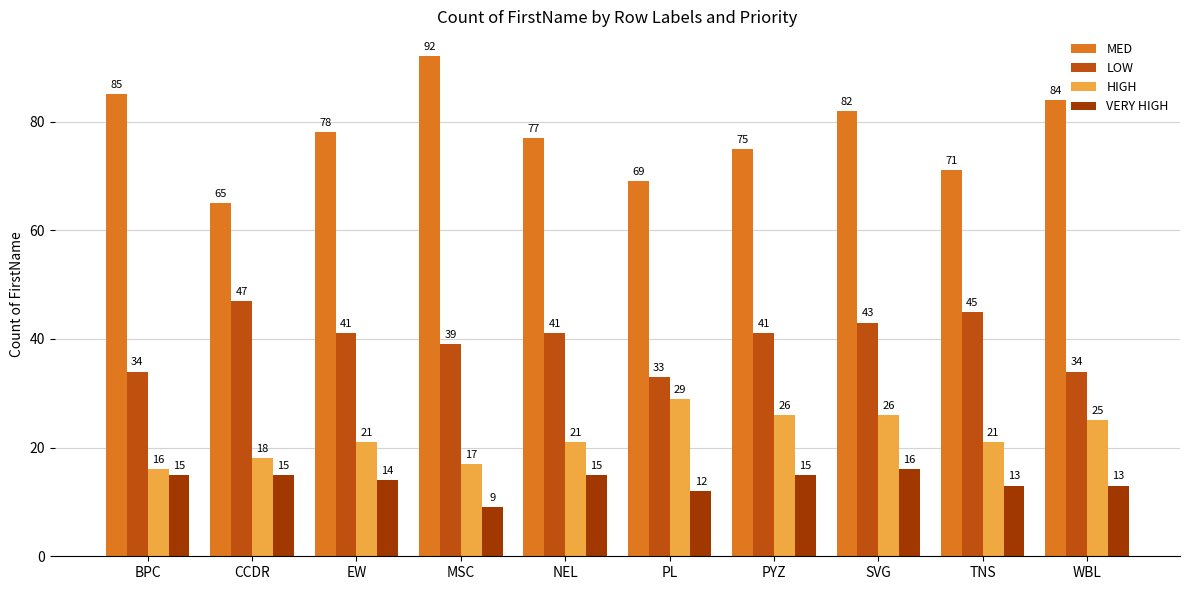

What are all the series names shown in the legend?

MED, LOW, HIGH, VERY HIGH